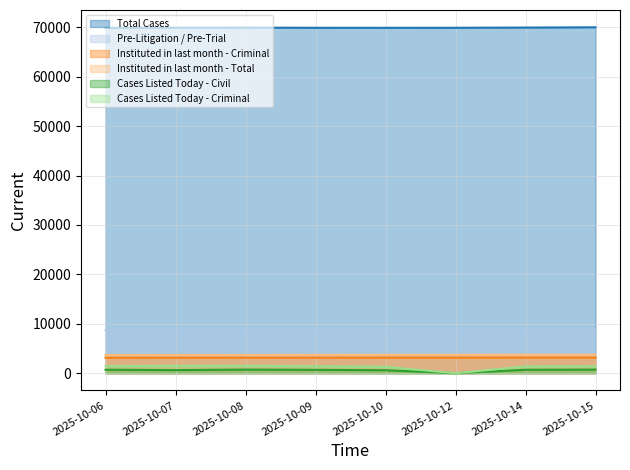

The value of Cases Listed Today - Civil at 2025-10-07 is 628. True or false?

True